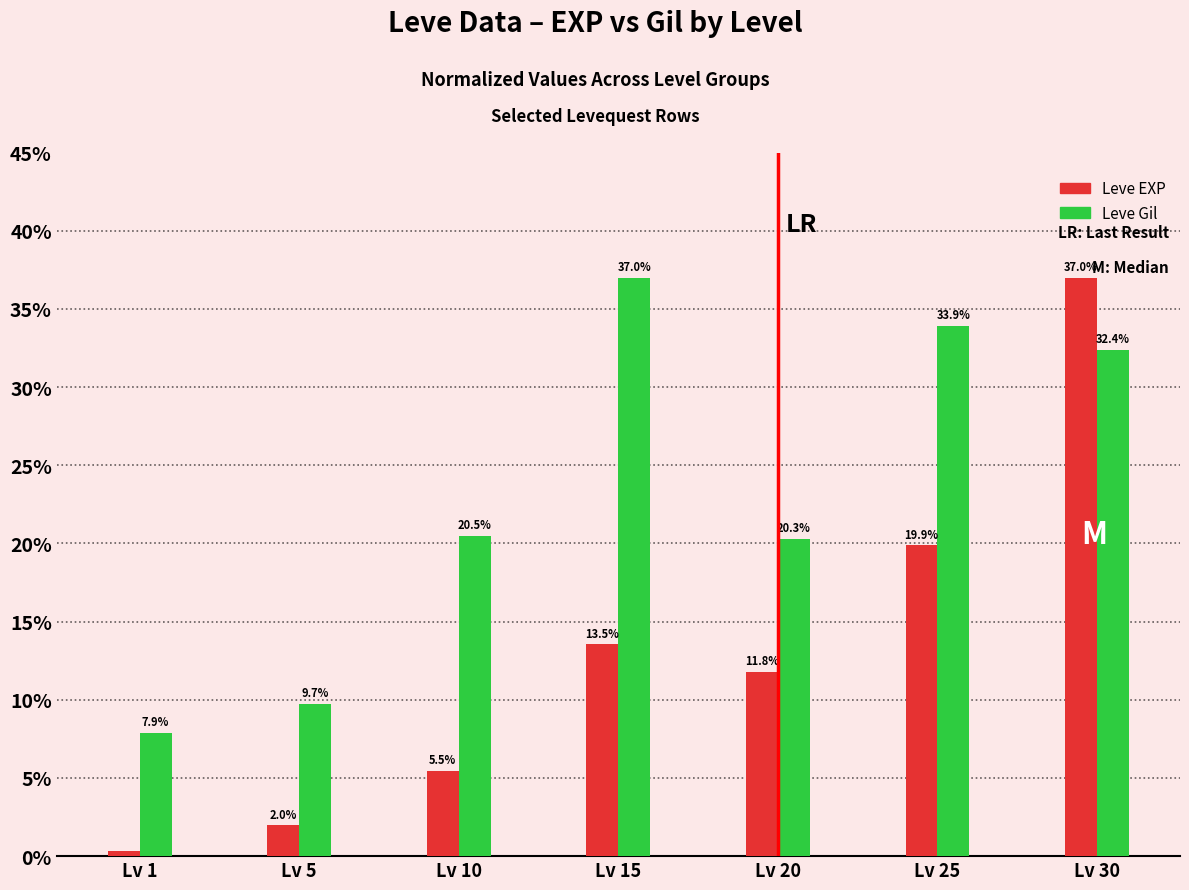

What value does the Leve Gil series have at Lv 5?

9.7